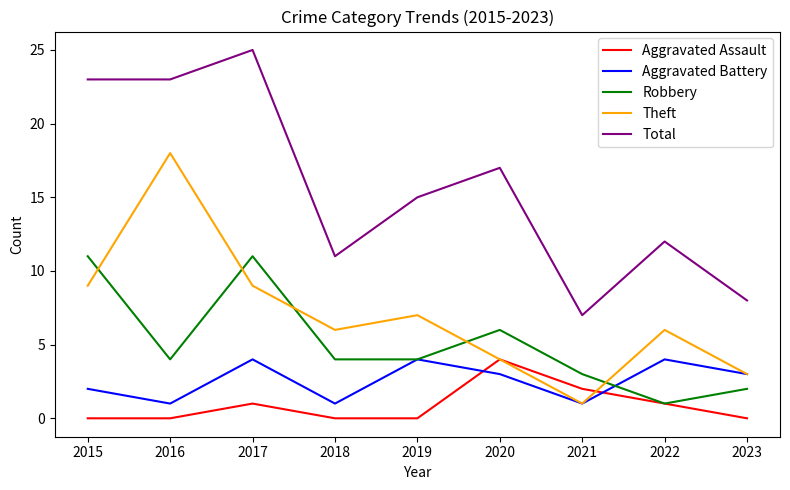

What is the difference between the Robbery values at 2015 and 2021?

8